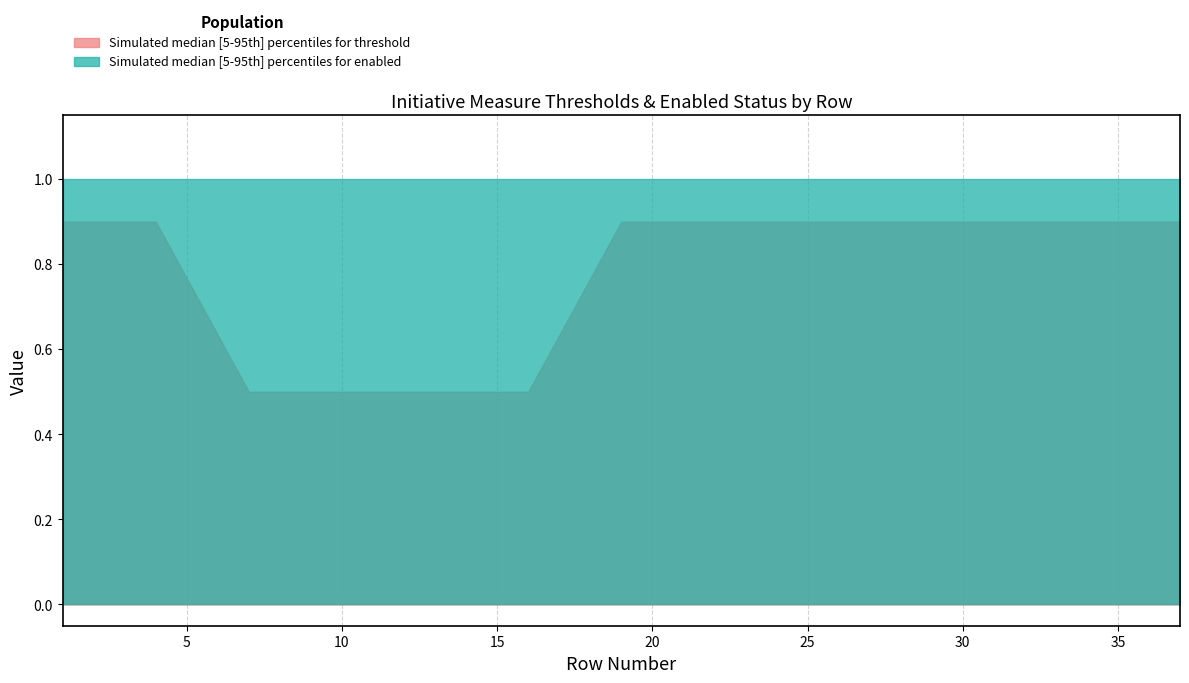

True or false: threshold_upper has a value of 0.9 at 31.

True